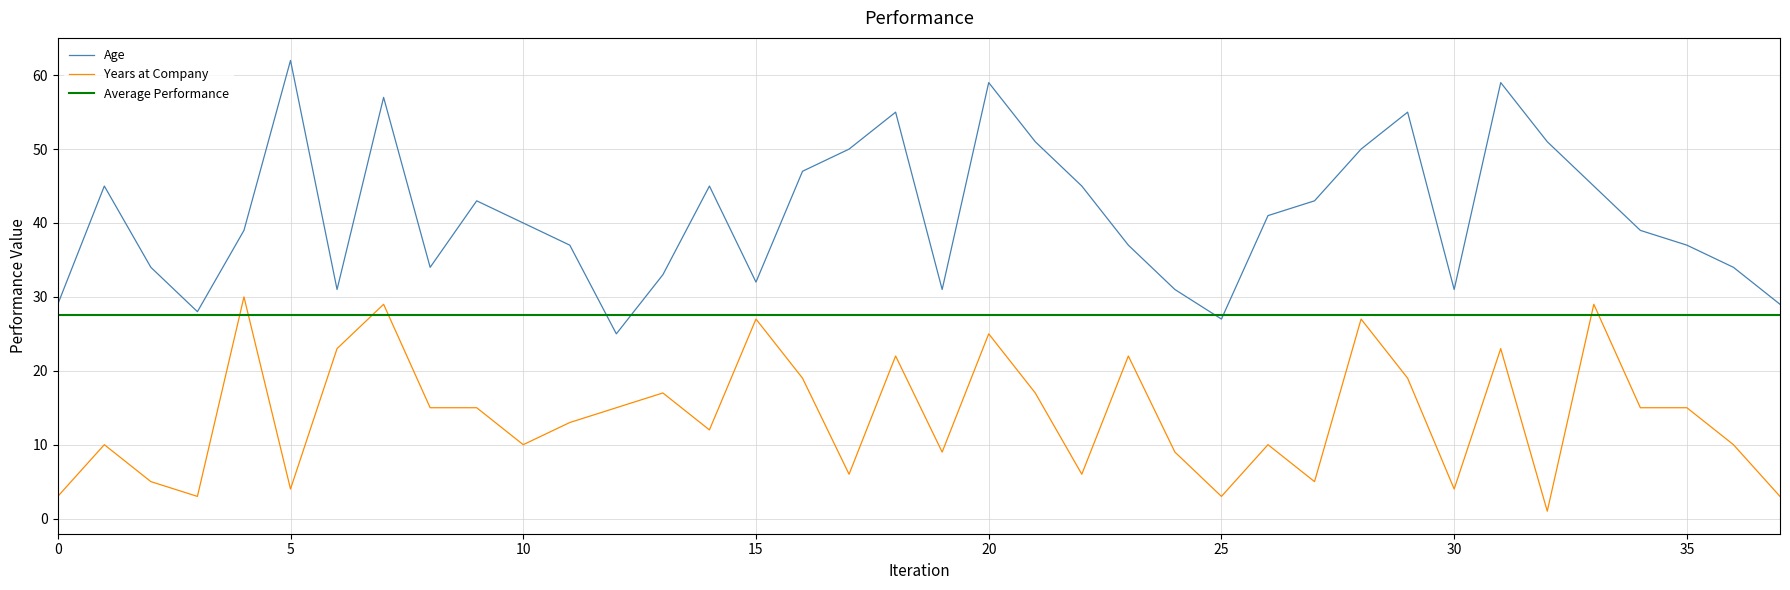

True or false: Age and Years at Company cross at least once.

False